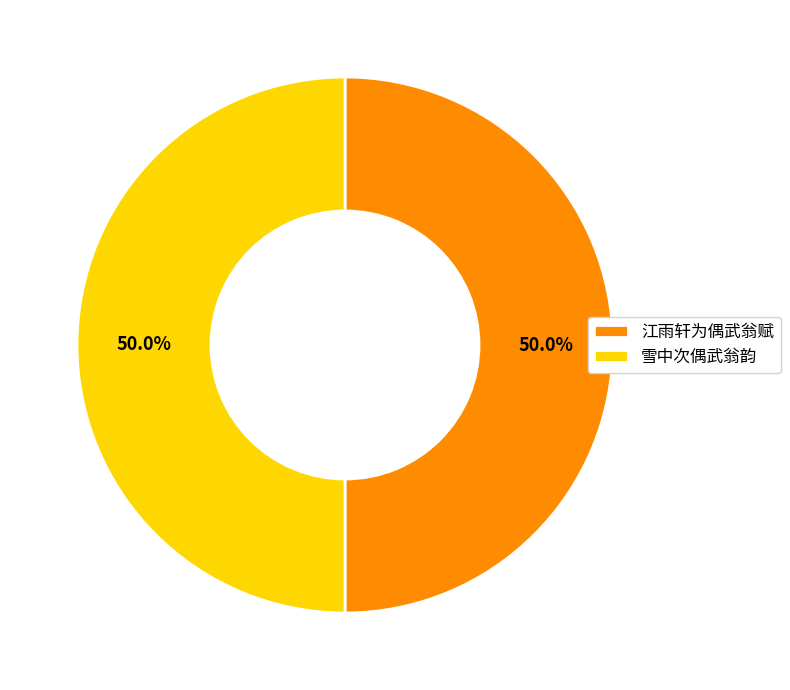

What percentage is the 江雨轩为偶武翁赋 slice, to the nearest percent?

50%